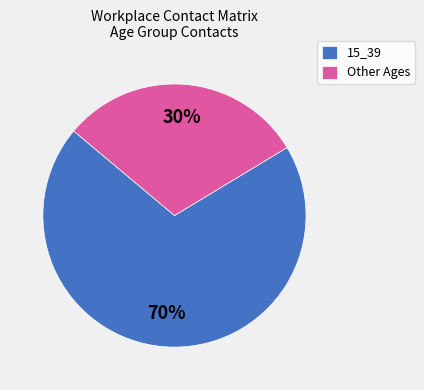

Is there any slice that represents more than half of the pie?

Yes